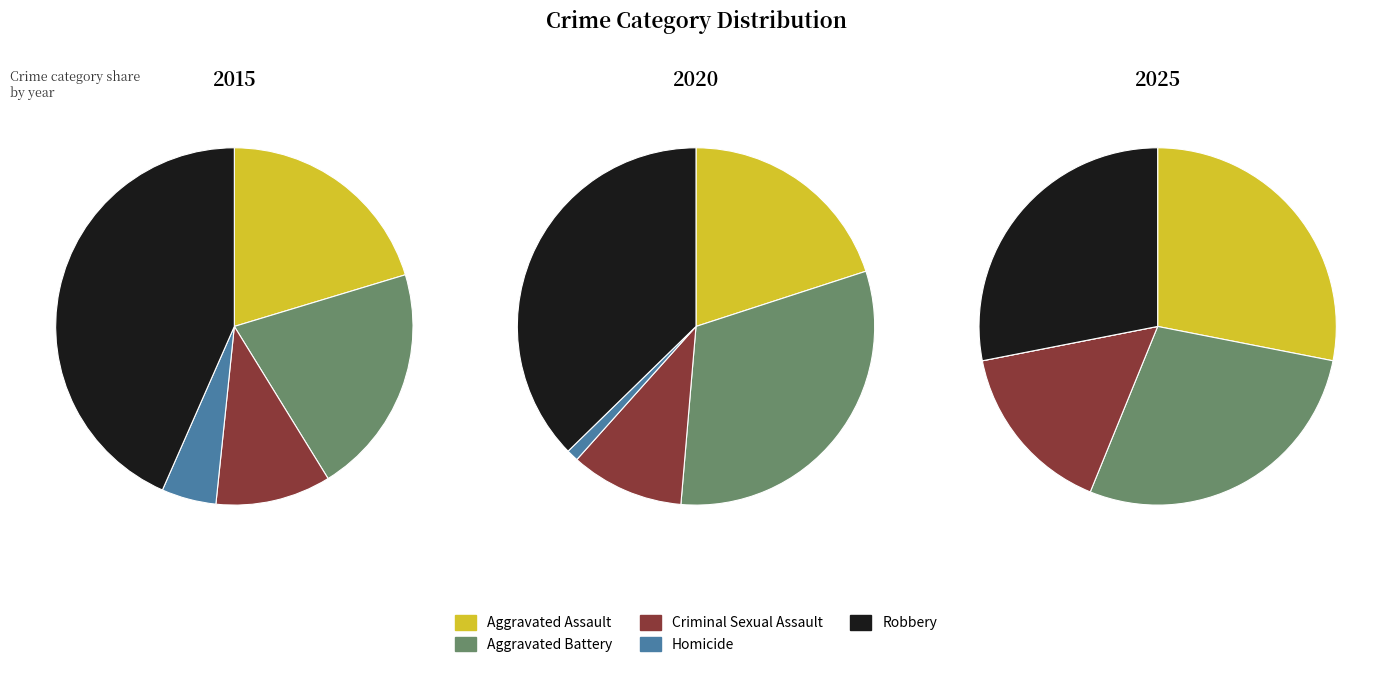

What portion of the pie excludes 5?

93.1%